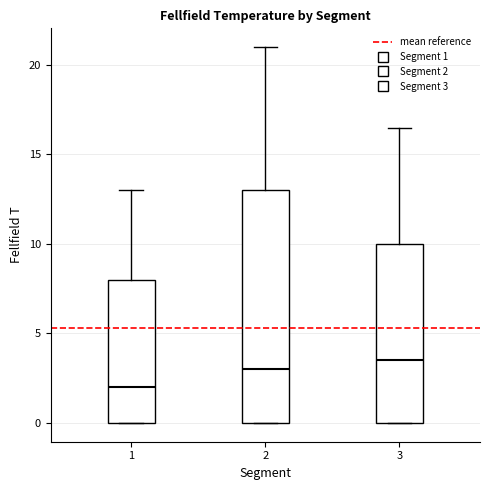

Reading left to right, transcribe this box plot: for each box, give where its median line is, the range the box spans, and where its two whiskers end, as read against the y-axis. The values are not printed on the chart, so give them approximately, as read against the axis.

1: median 2.0, box 0.0 to 8.0, whiskers 0.0 to 13.0
2: median 3.0, box 0.0 to 13.0, whiskers 0.0 to 21.0
3: median 3.5, box 0.0 to 10.0, whiskers 0.0 to 16.5